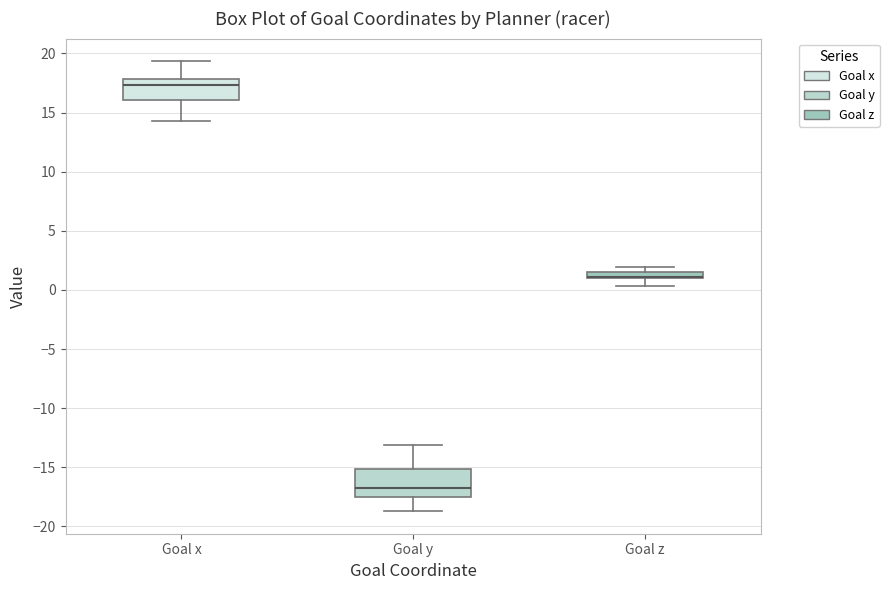

Which box is the tallest, from its lower edge to its upper edge?

Goal y